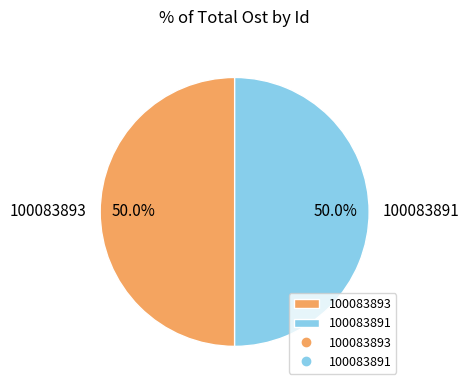

What is the ratio of the value at 100083893 to the value at 100083891?

1.0